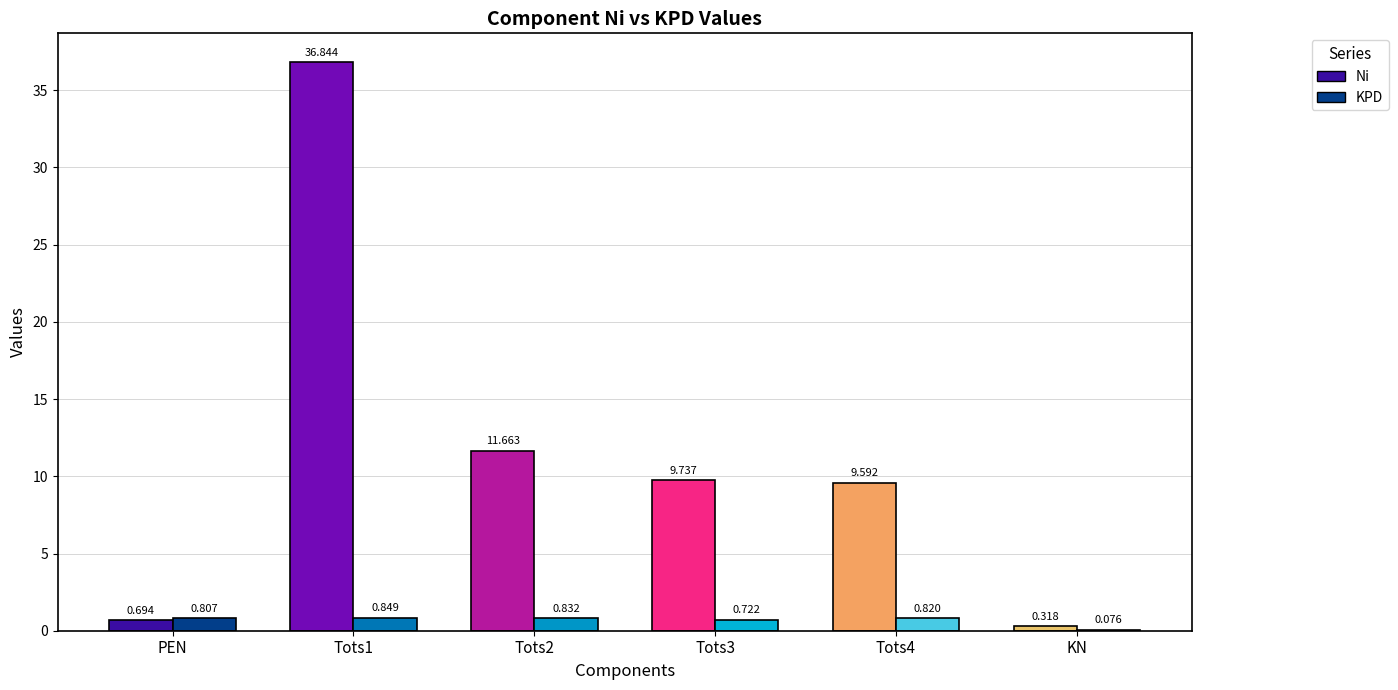

What is the label of the 4th bar from the right?

Tots2